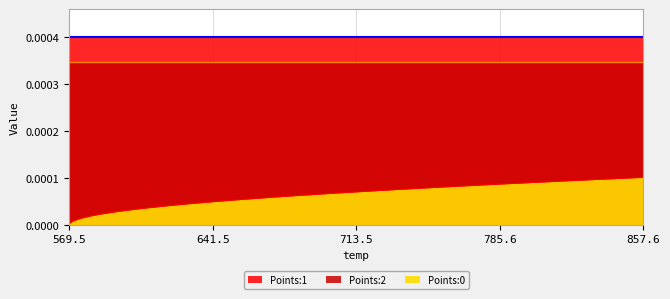

True or false: Points:1 and Points:0 cross at least once.

False